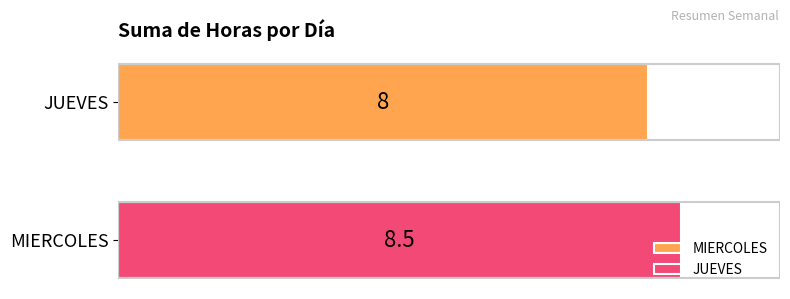

What is the minimum value for MIERCOLES?

8.0